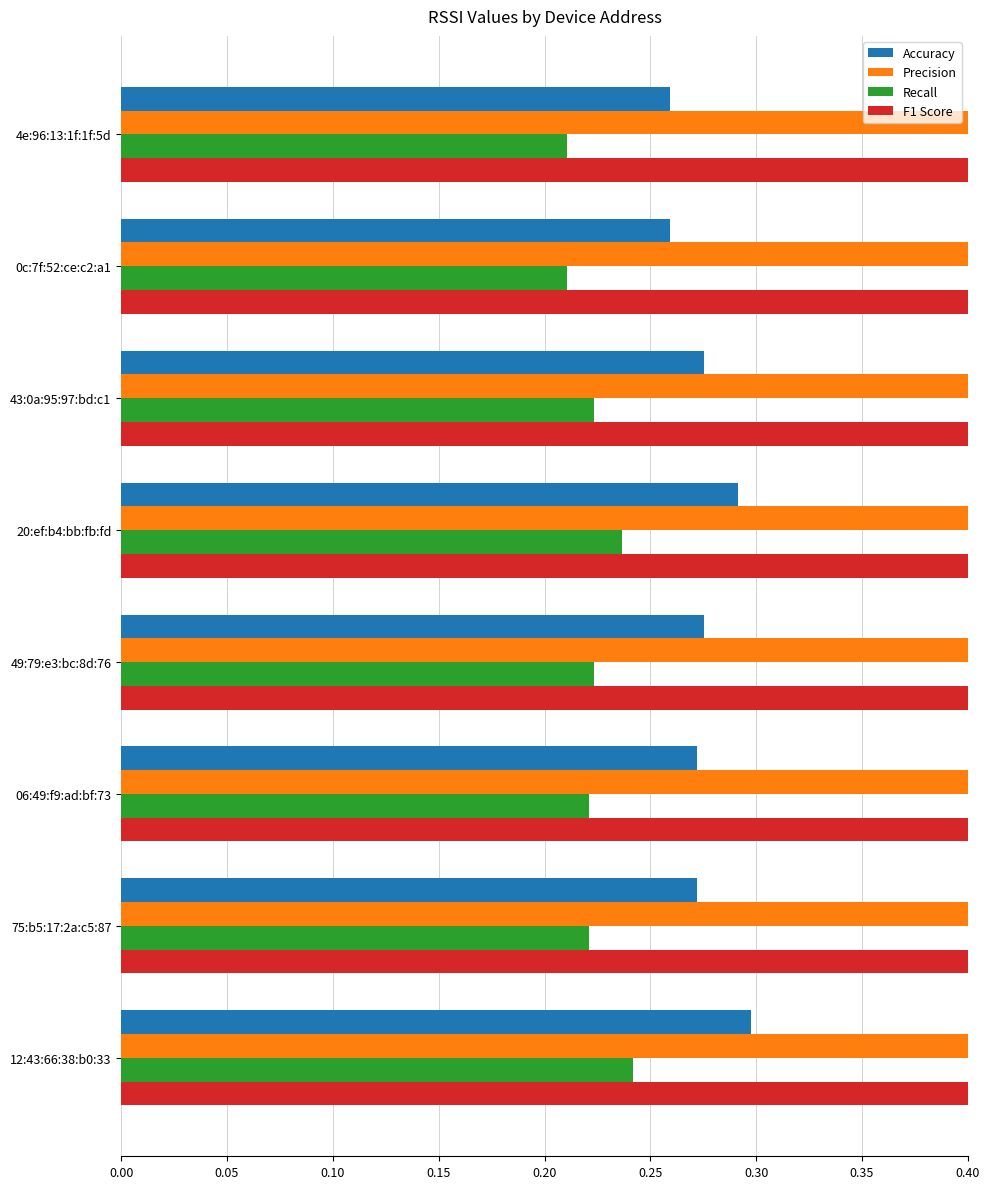

Which series has the largest range (max minus min)?

Precision